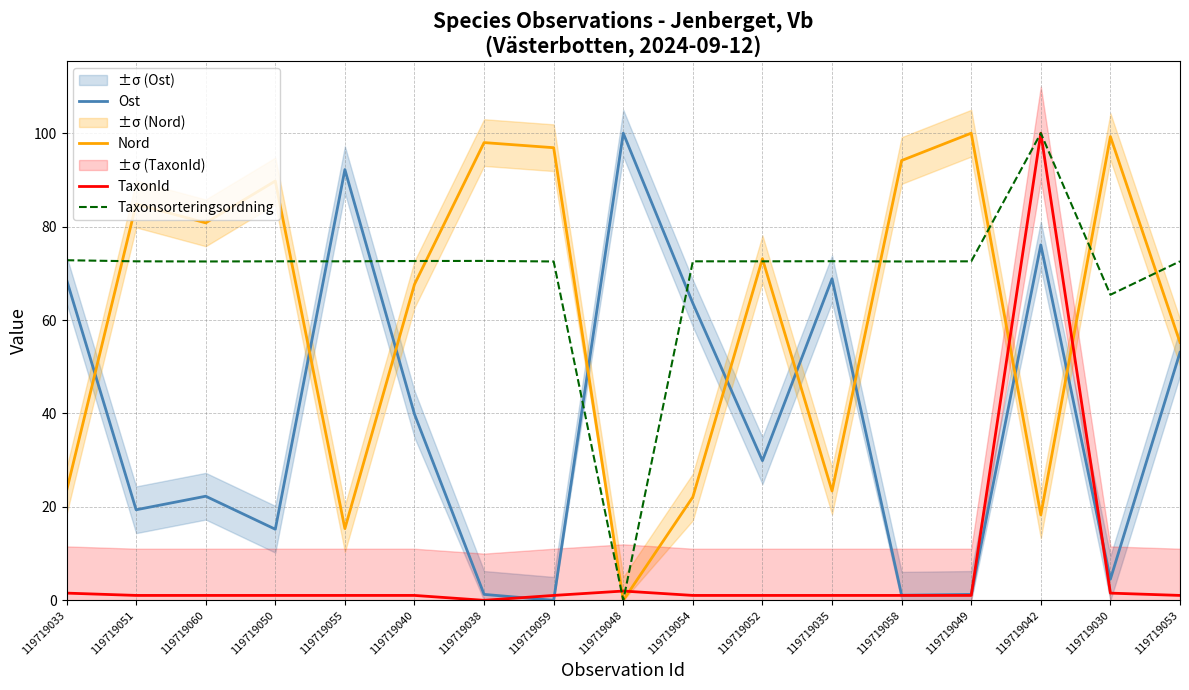

After their last crossing, which series has the higher values: Taxonsorteringsordning or Ost?

Taxonsorteringsordning